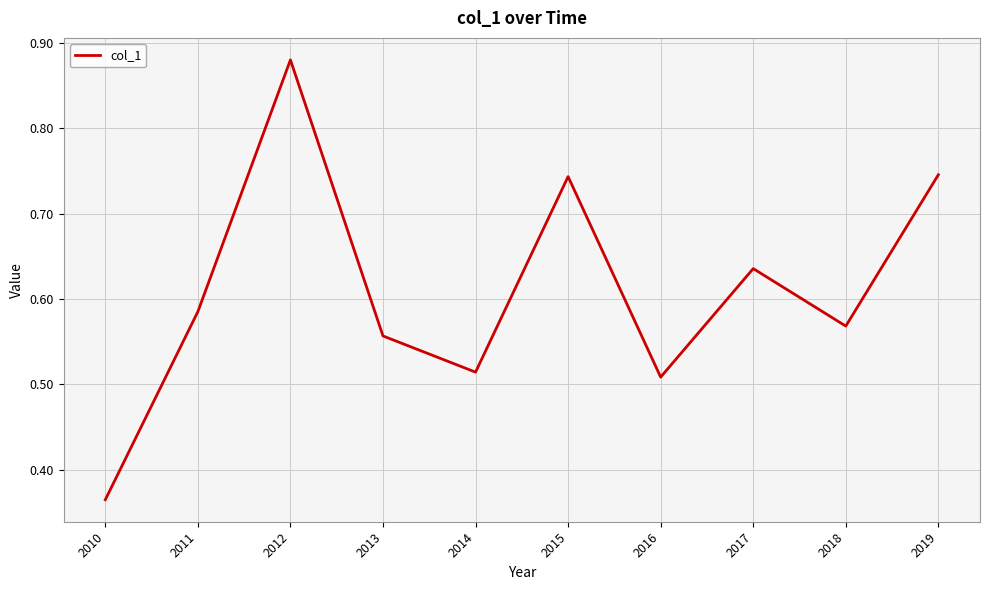

What is the change in value from 2013 to 2017?

+0.1